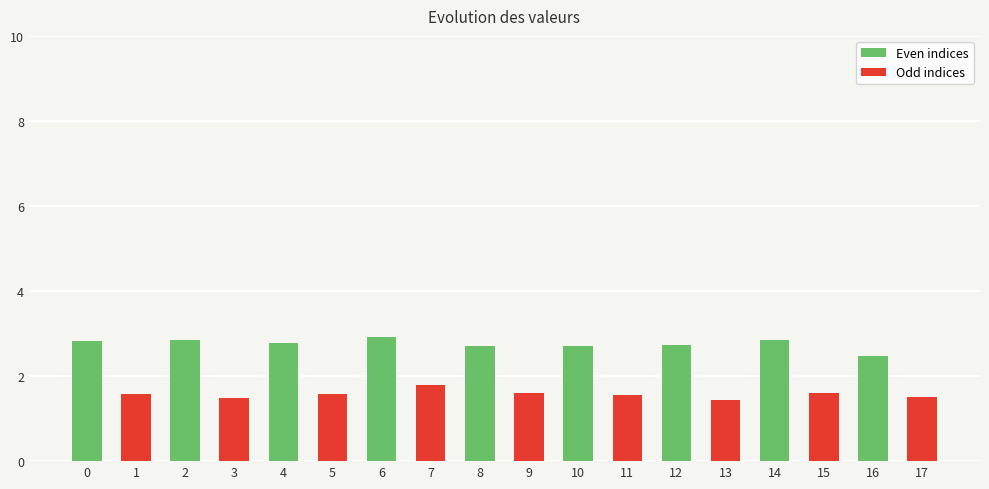

At which label is the value closest to 2?

7